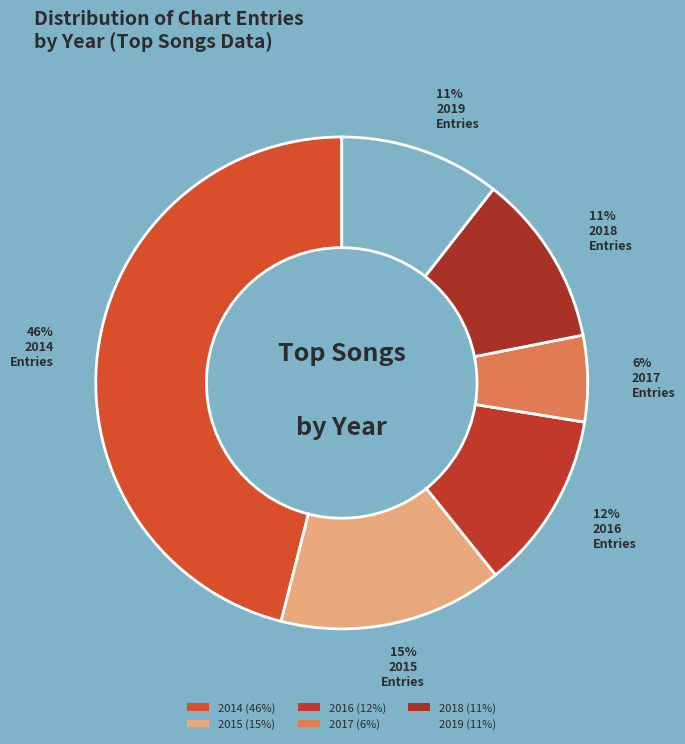

To the nearest percent, what is the average slice percentage?

17%